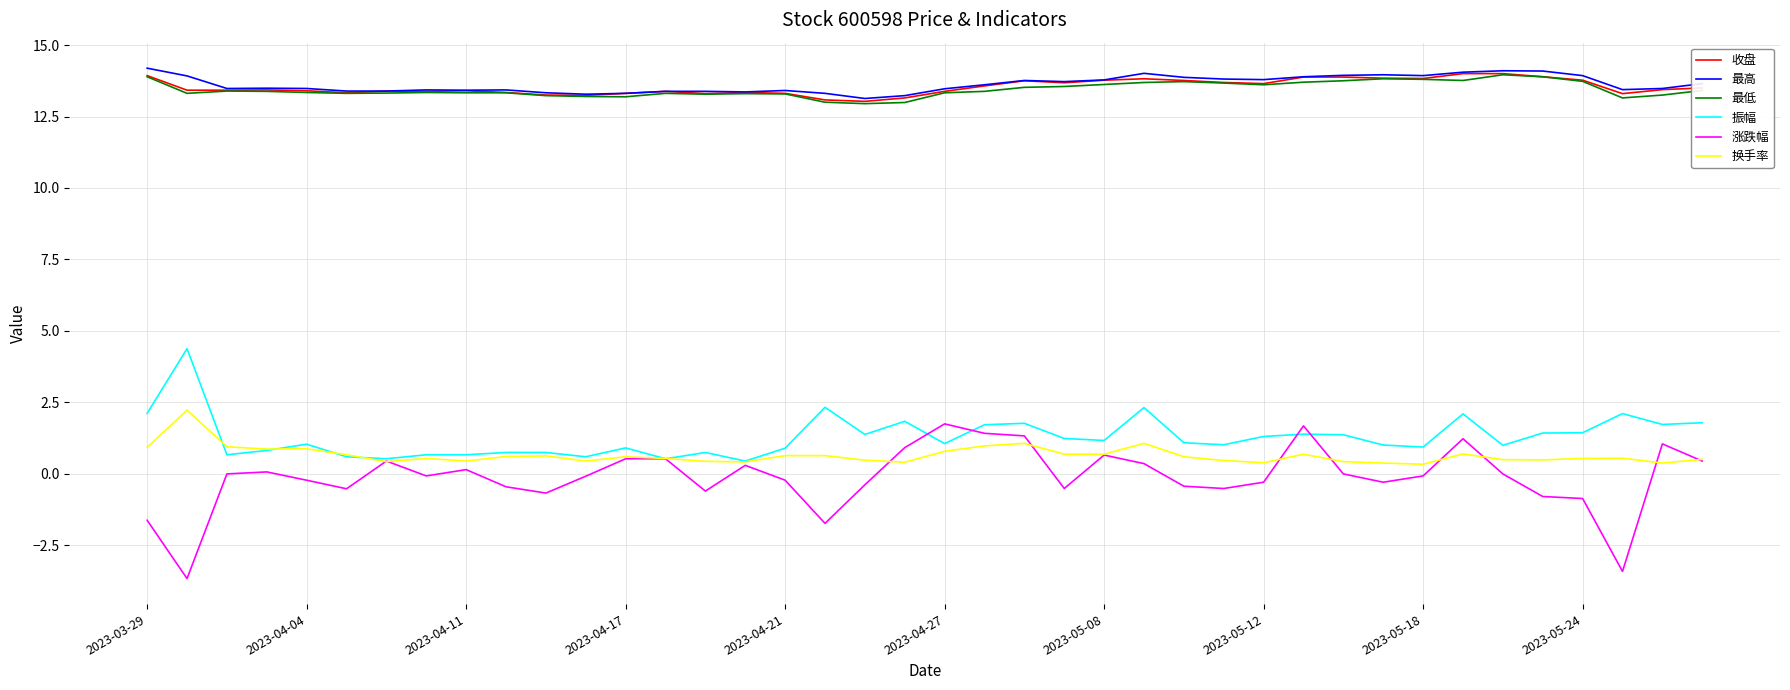

Which series has the largest range (max minus min)?

涨跌幅